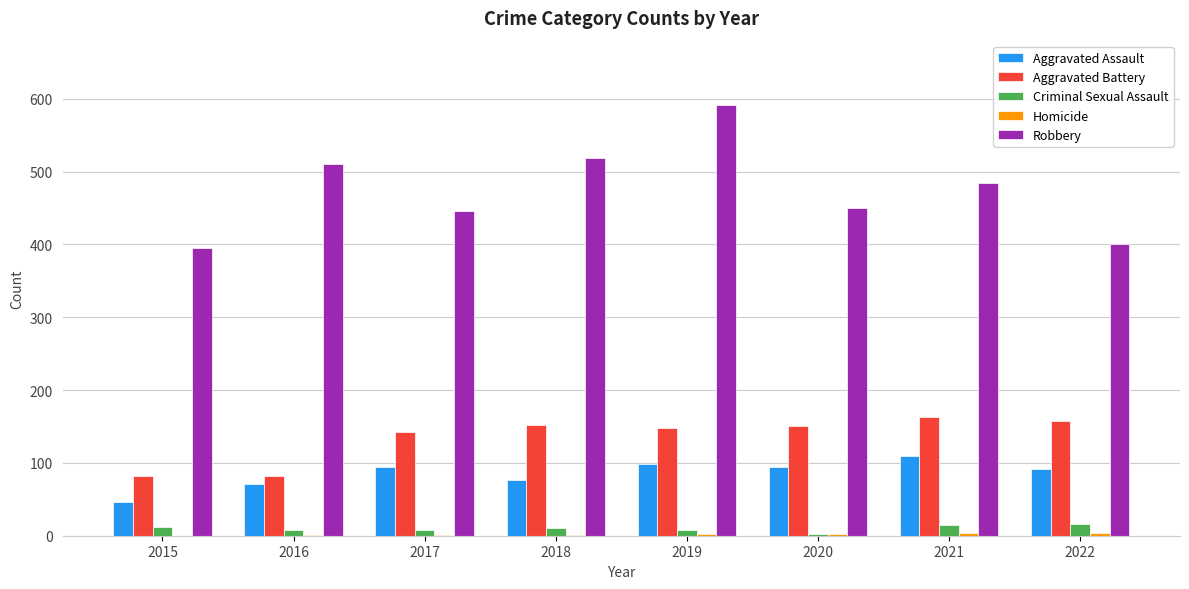

Does the chart contain stacked bars?

No